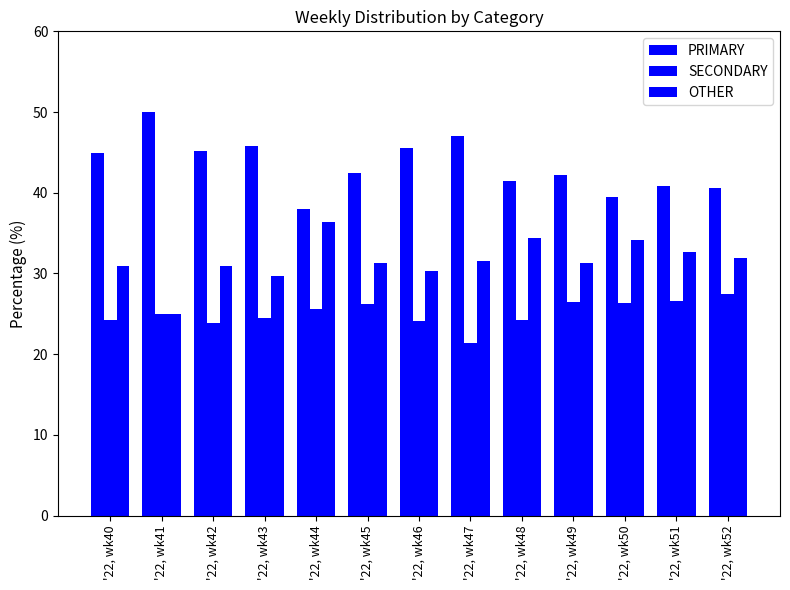

Rank the series by their average value, from highest to lowest.

PRIMARY, OTHER, SECONDARY